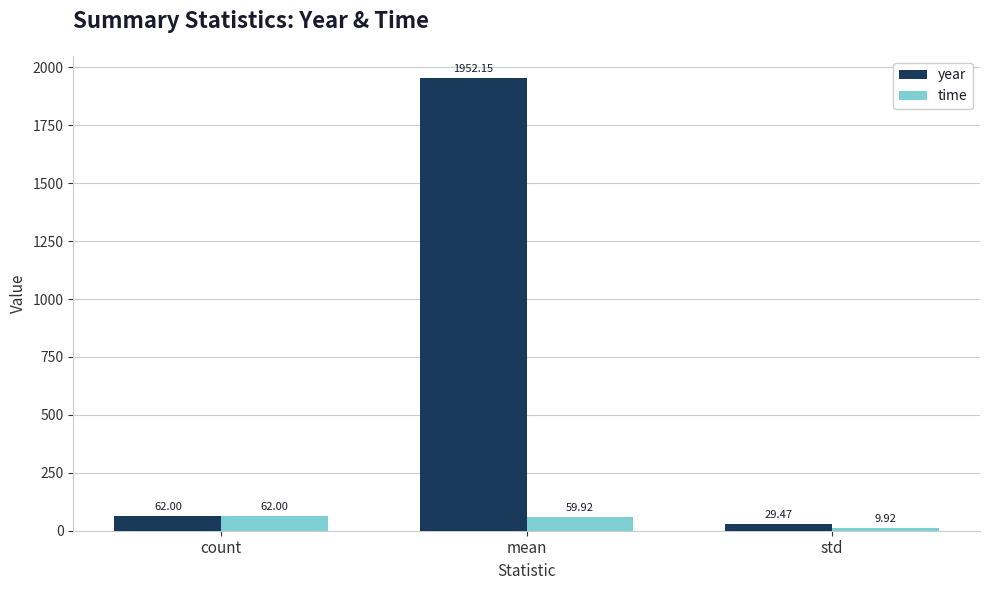

At which label does year reach its minimum?

std